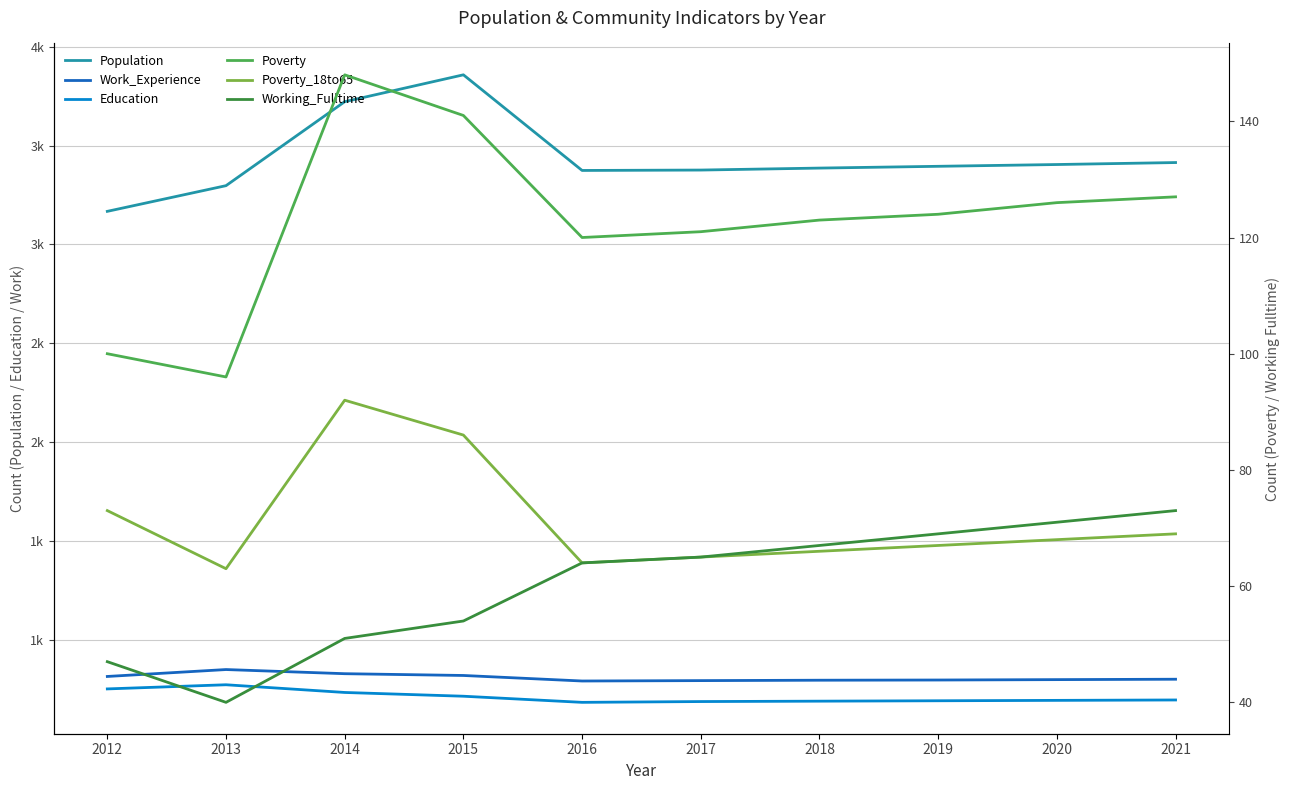

Rank the series at 2014 from highest to lowest value.

Population, Work_Experience, Education, Poverty, Poverty_18to65, Working_Fulltime